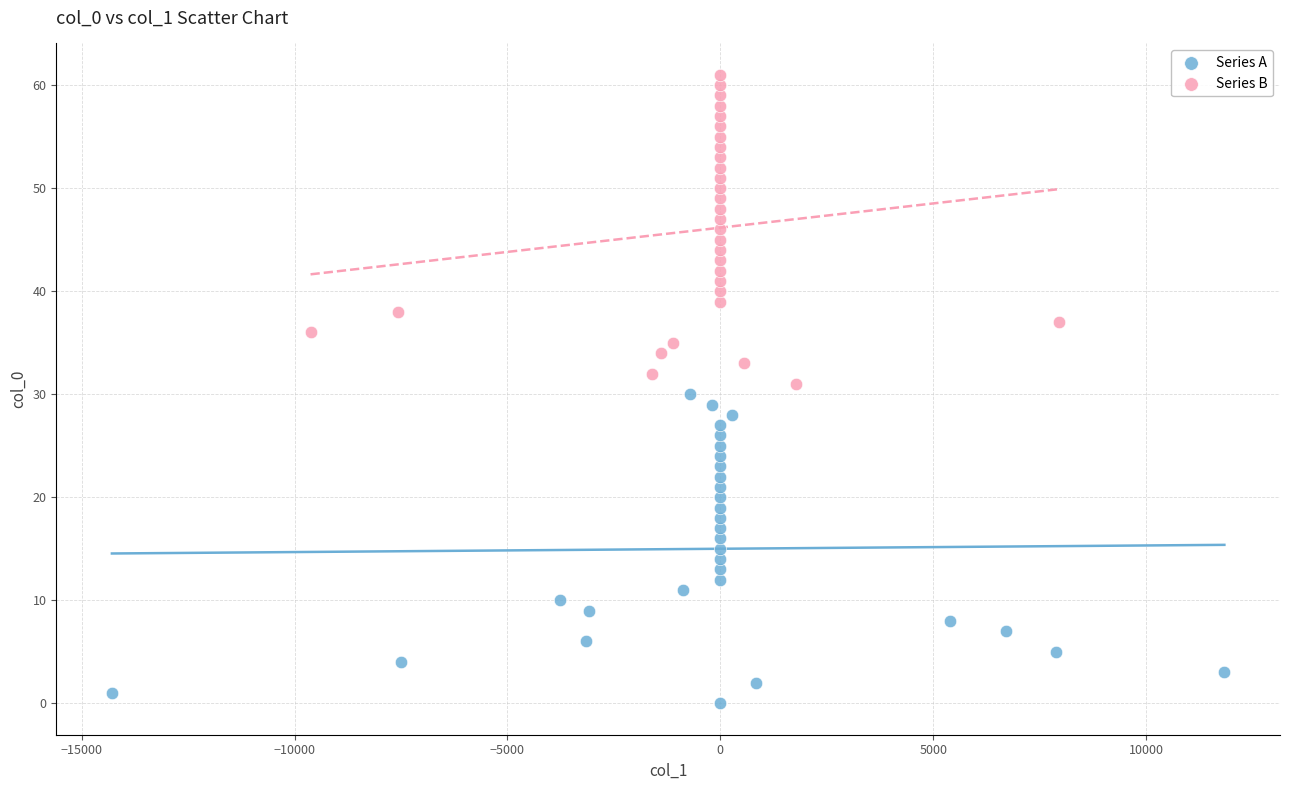

Which series contains the highest Y value?

Series B